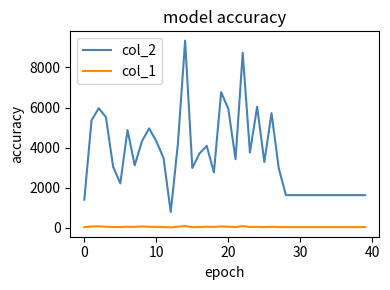

List the series in order of their overall mean, highest first.

col_2, col_1